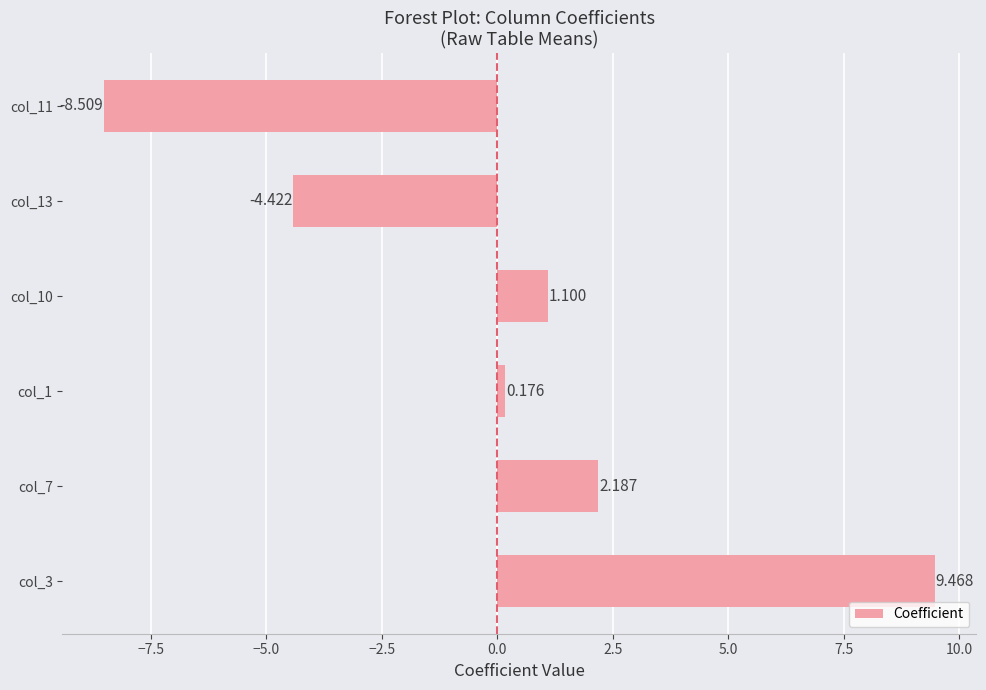

Does the chart contain any negative values?

Yes